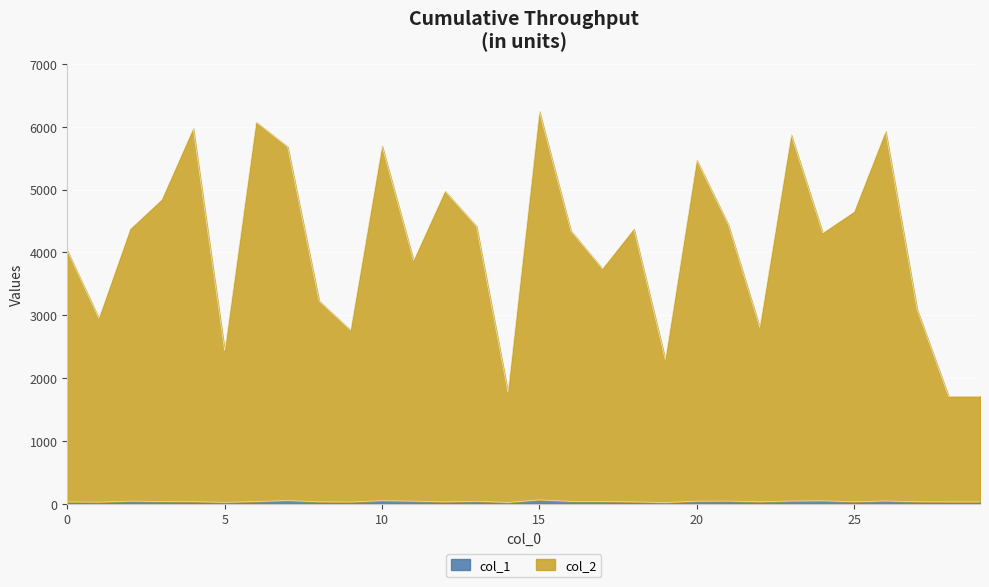

What is the difference between the second highest and minimum values in the col_2 series?

4363